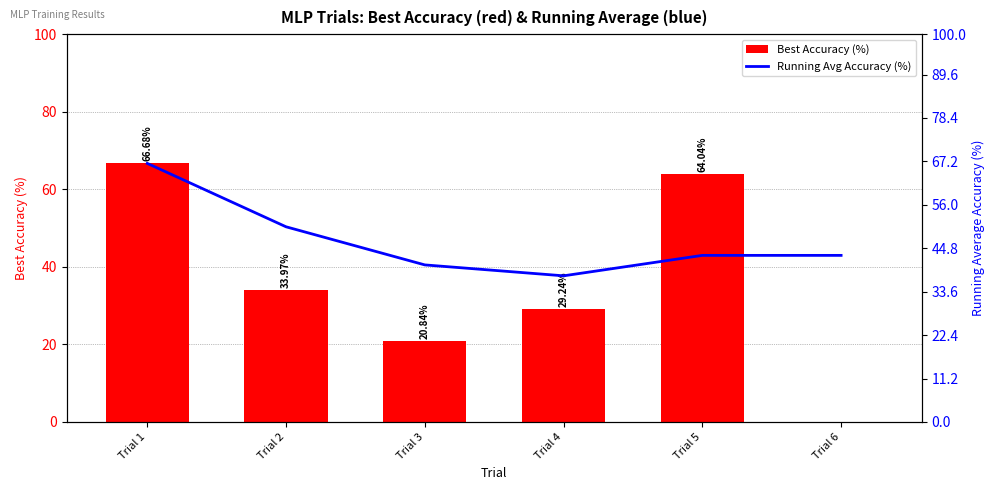

At Trial 6, list the series in order from smallest to largest.

Best Accuracy (%), Running Avg Accuracy (%)